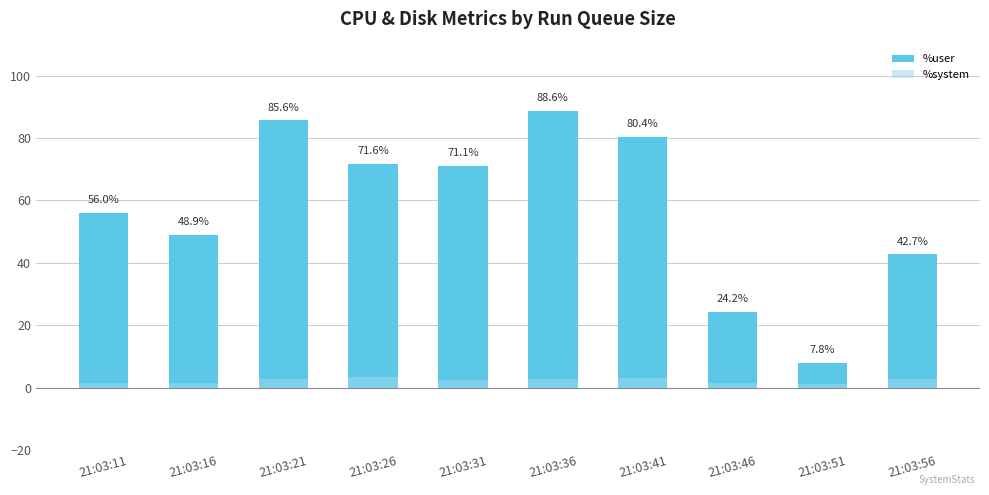

What is the value of the %user bar at the 2nd from the left?

48.9